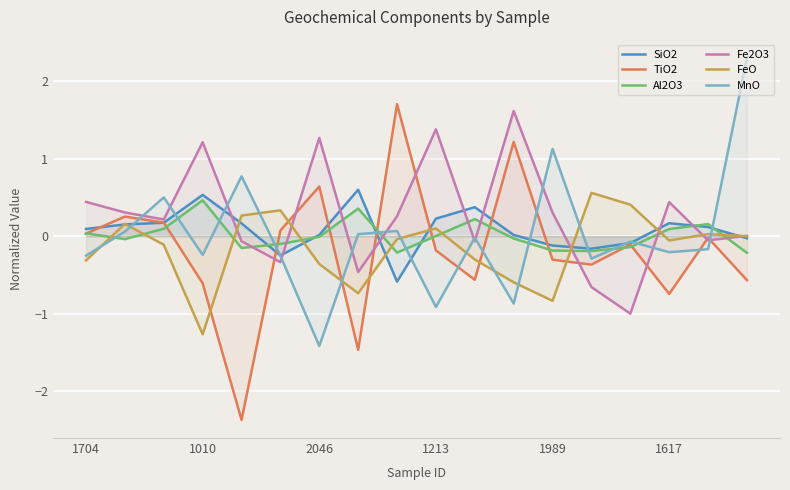

True or false: MnO and SiO2 cross at least once.

True